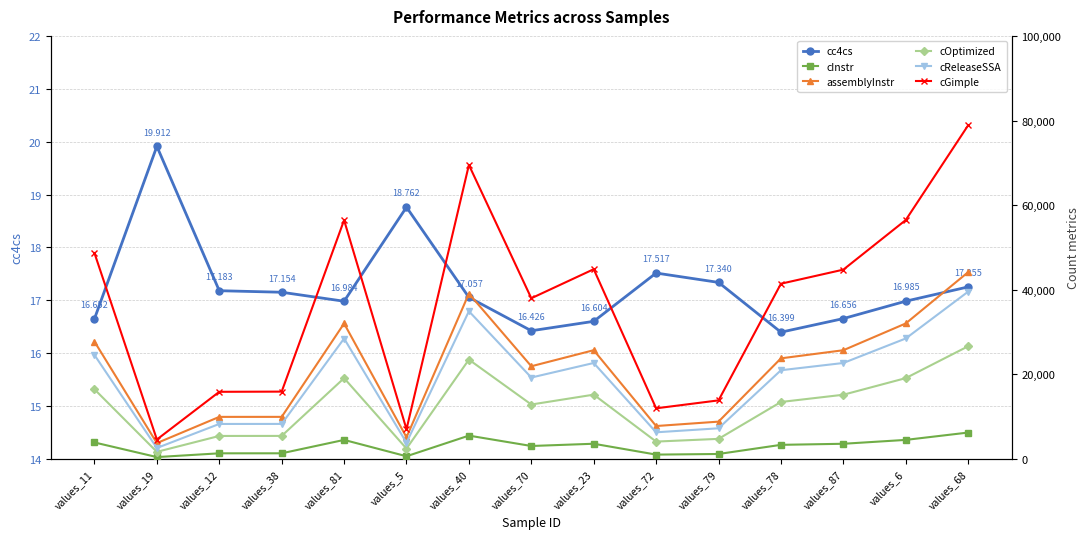

What is the difference between the cReleaseSSA values at values_11 and values_5?

20731.0